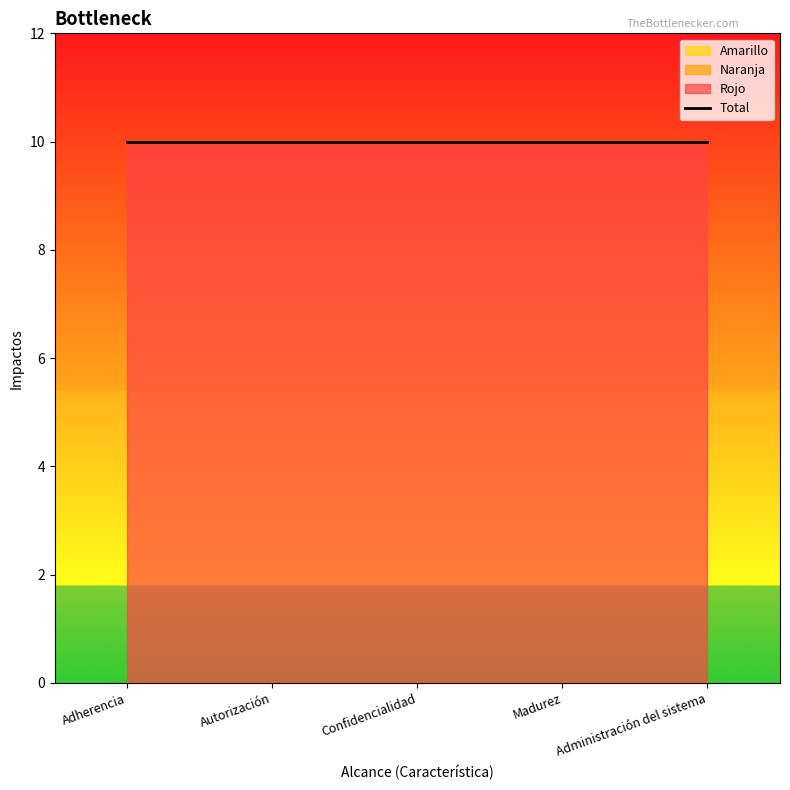

At which category is the sum across all series the highest?

Adherencia